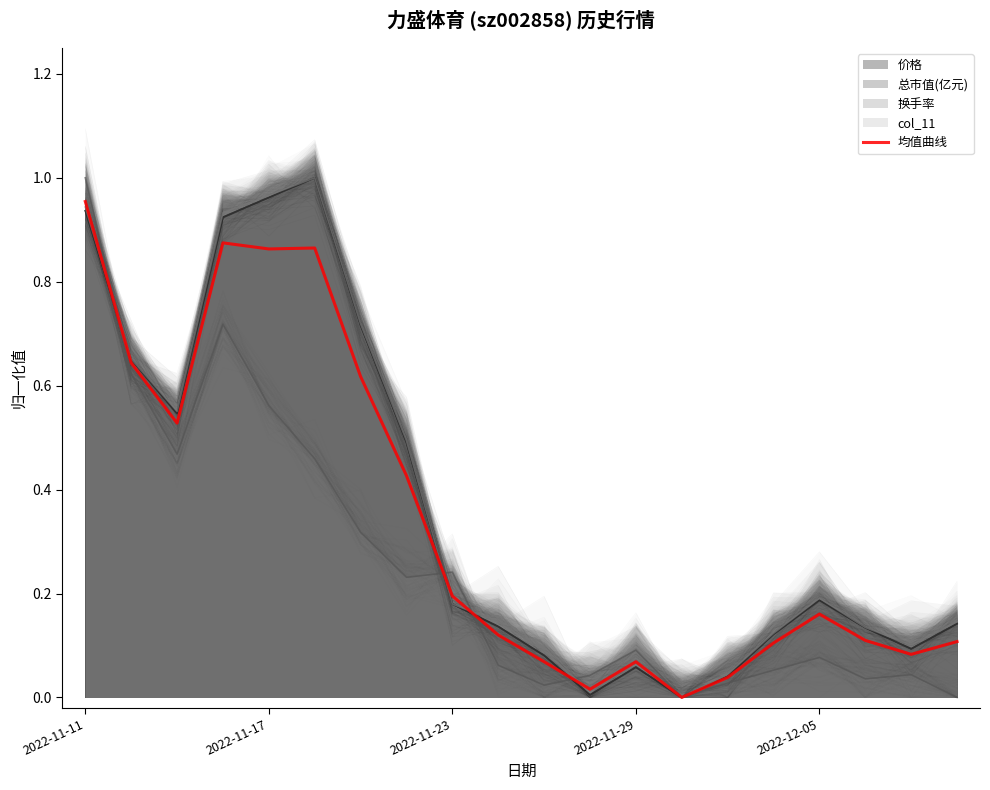

Does the chart have visible grid lines?

No